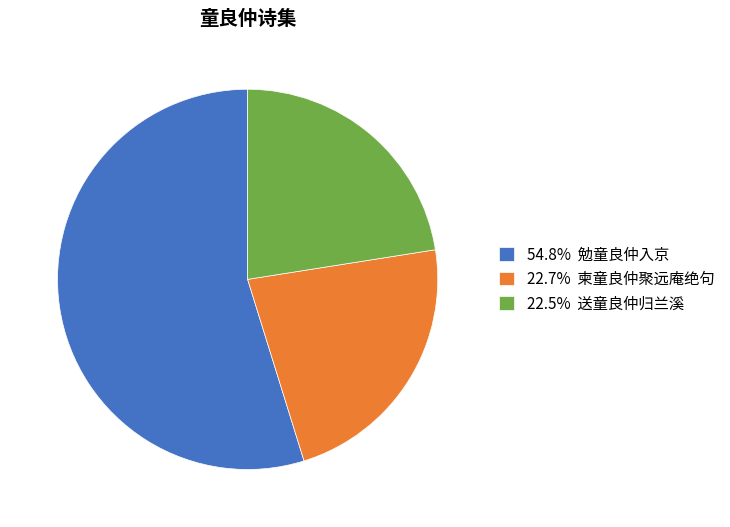

Approximately how many times larger is the value at 22.5% 送童良仲归兰溪 compared to 22.7% 柬童良仲聚远庵绝句?

1.0